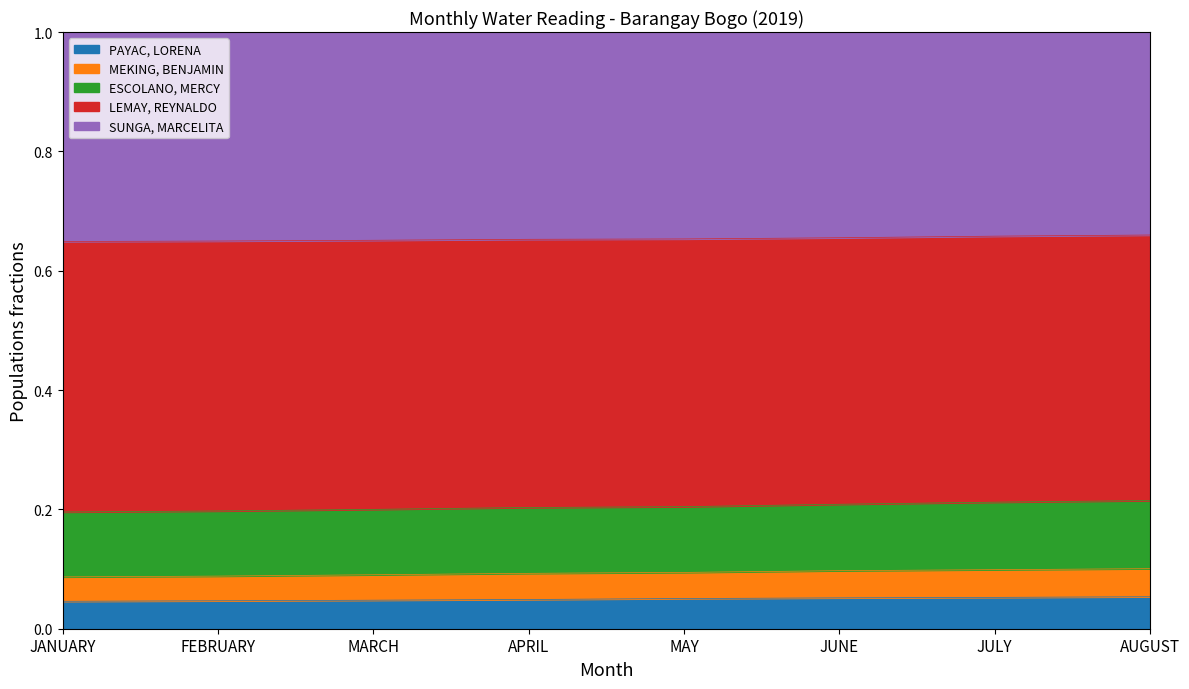

At which label is ESCOLANO, MERCY closest to 0?

JANUARY